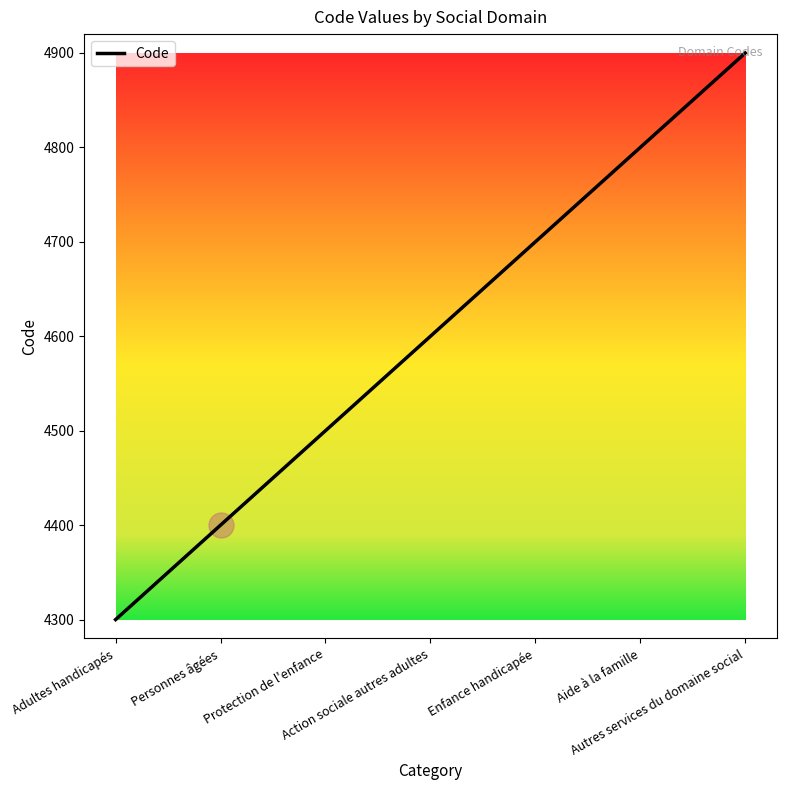

Rank the categories by value from lowest to highest.

Adultes handicapés, Personnes âgées, Protection de l'enfance, Action sociale autres adultes, Enfance handicapée, Aide à la famille, Autres services du domaine social